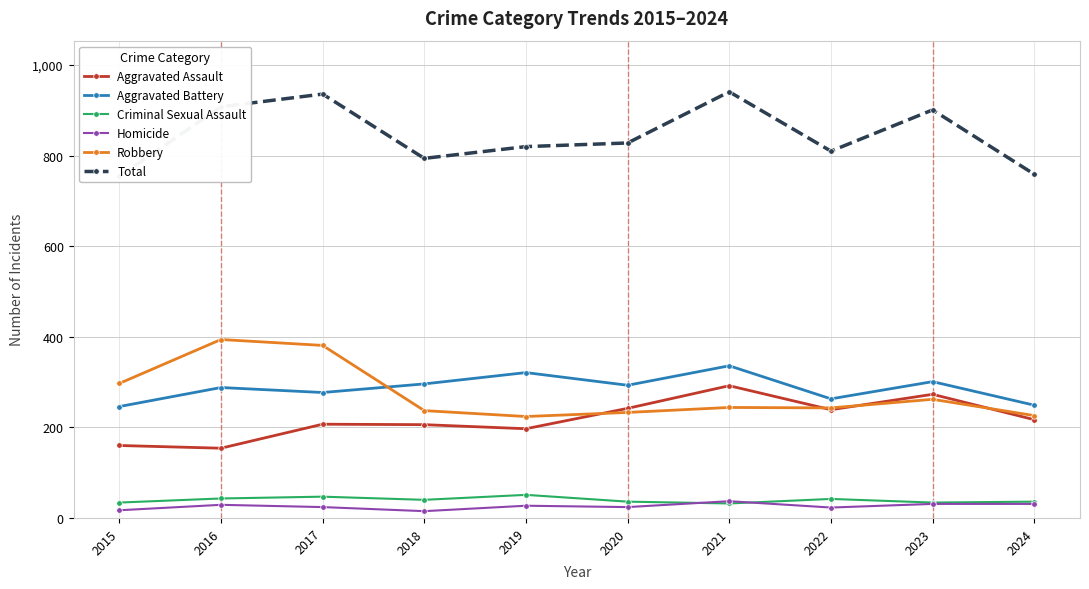

The value of Robbery at 2017 is 381. True or false?

True